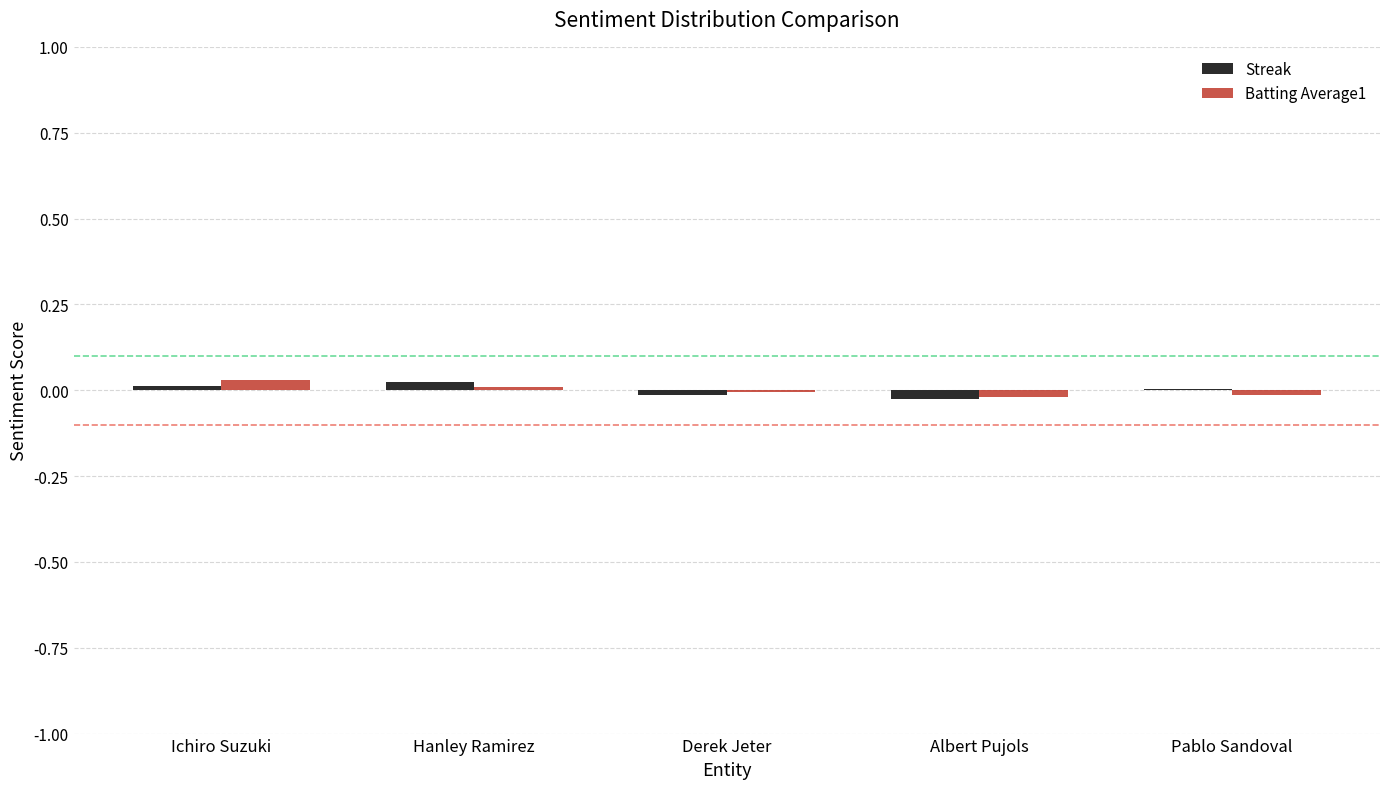

True or false: Streak has a value of 0.0 at Pablo Sandoval.

True